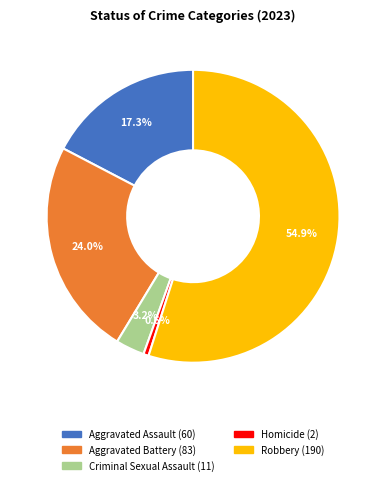

Combined, do Aggravated Battery and Robbery account for over 50%?

Yes